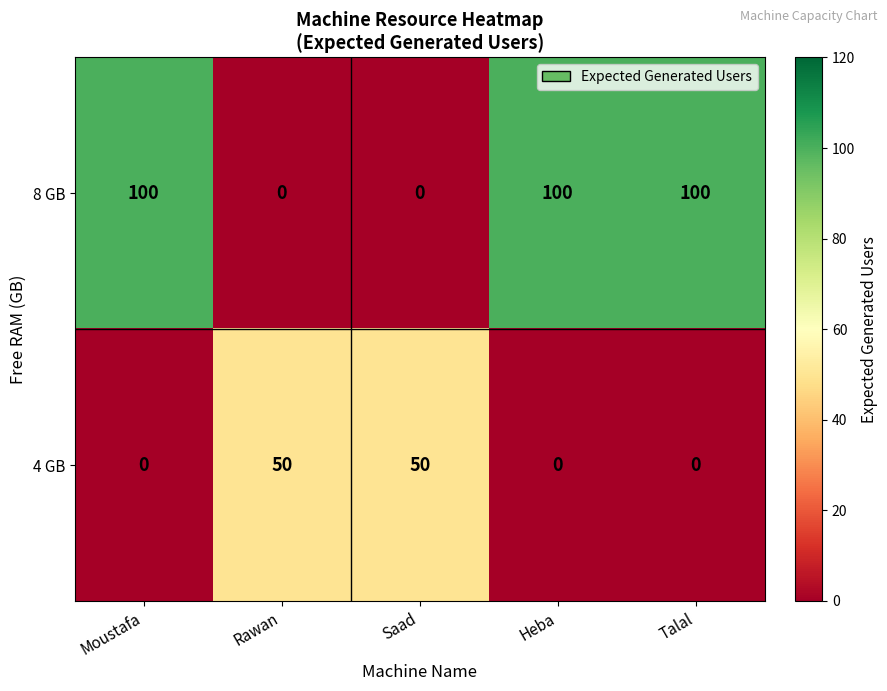

Which series has the largest range (max minus min)?

8 GB